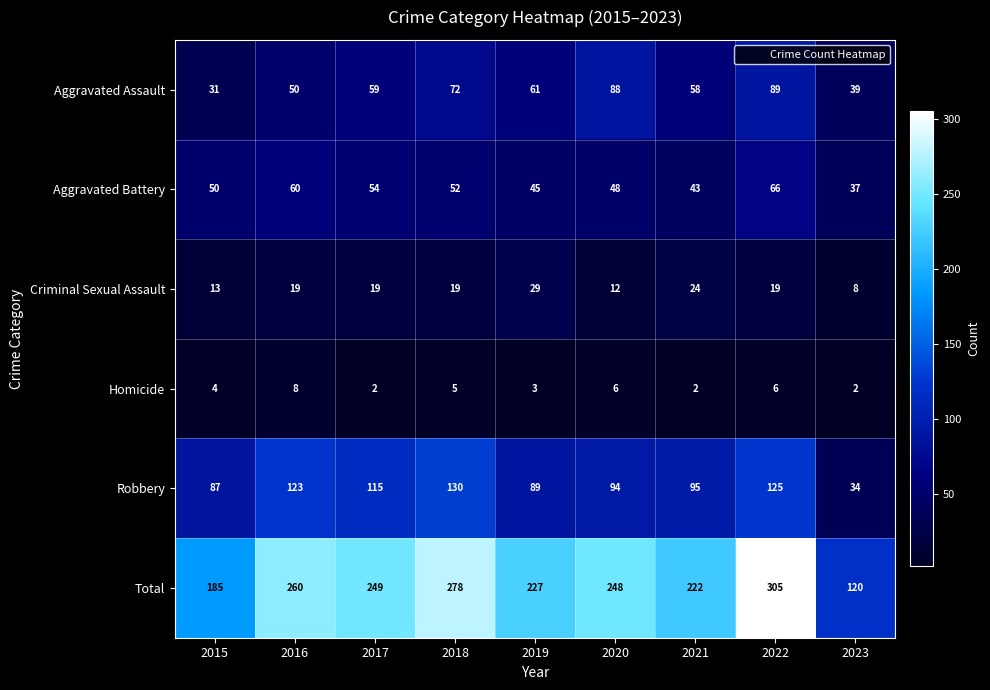

Count the number of data series in this chart.

6